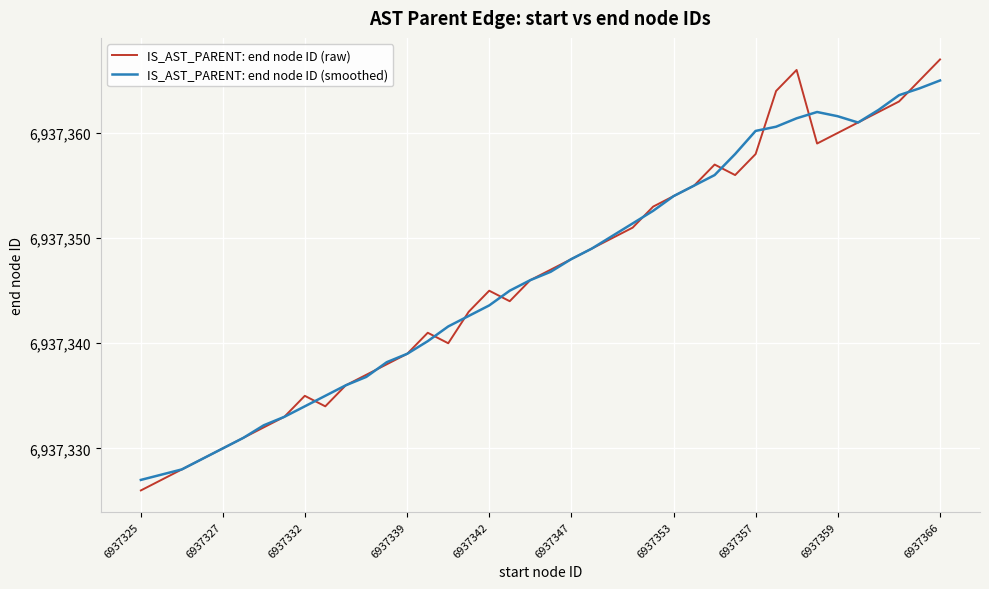

What is the lowest value of the IS_AST_PARENT: end node ID (smoothed) series?

6937327.0